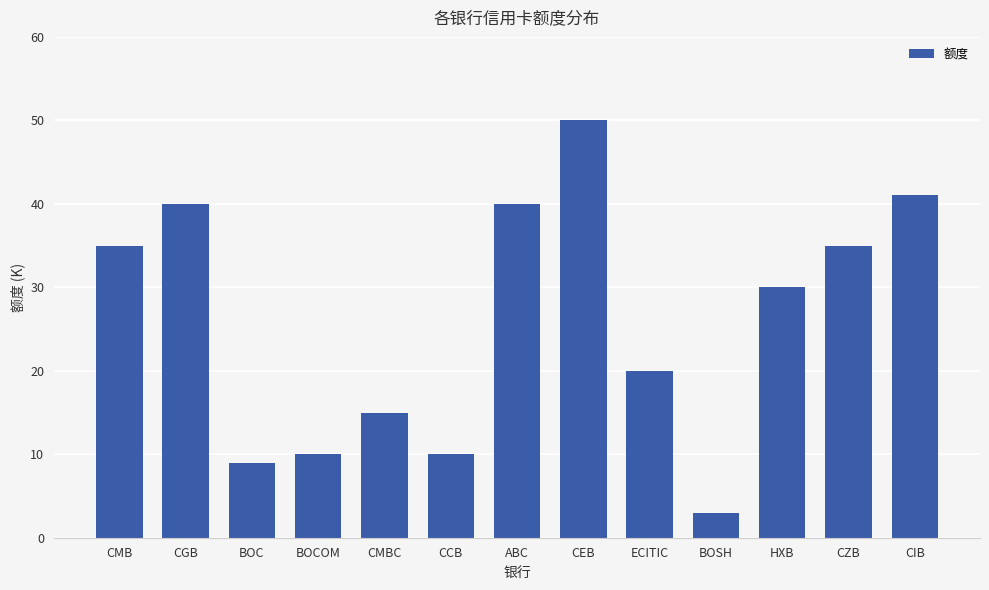

Which category has the highest value across all series?

CEB